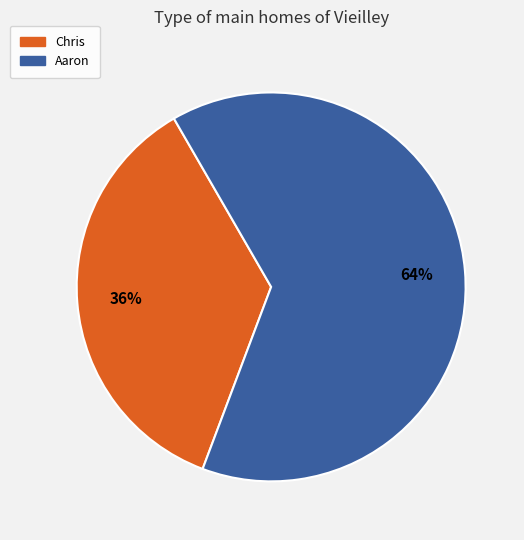

How many slices are in this pie chart?

2